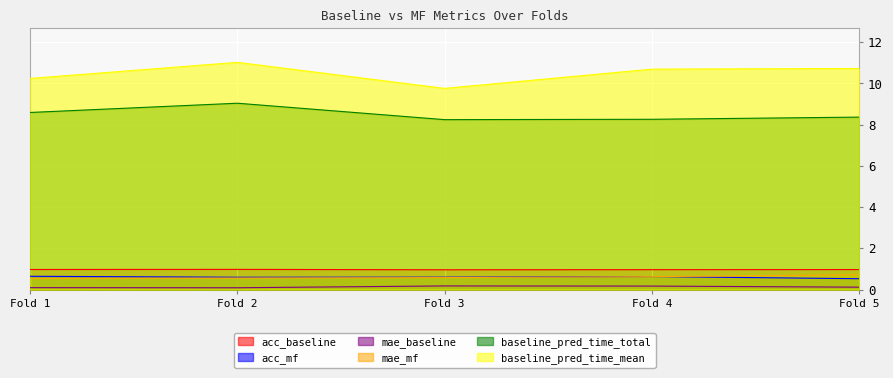

True or false: baseline_pred_time_total and baseline_pred_time_mean cross at least once.

False